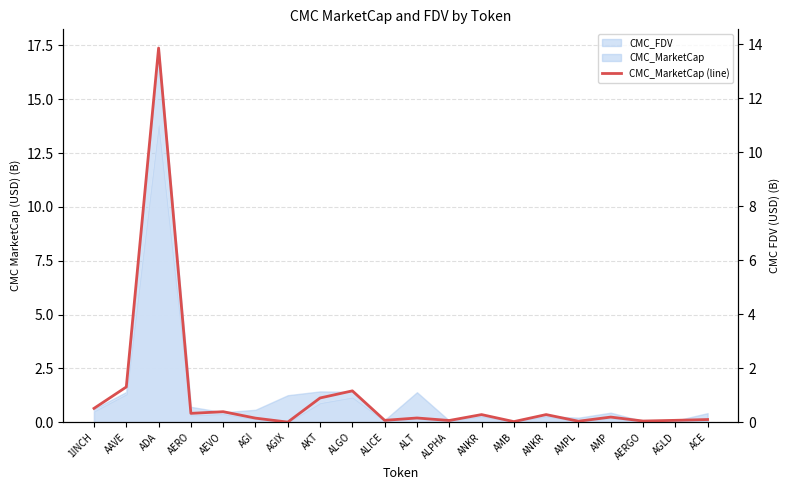

What is the label of the 11th point from the left?

ALT